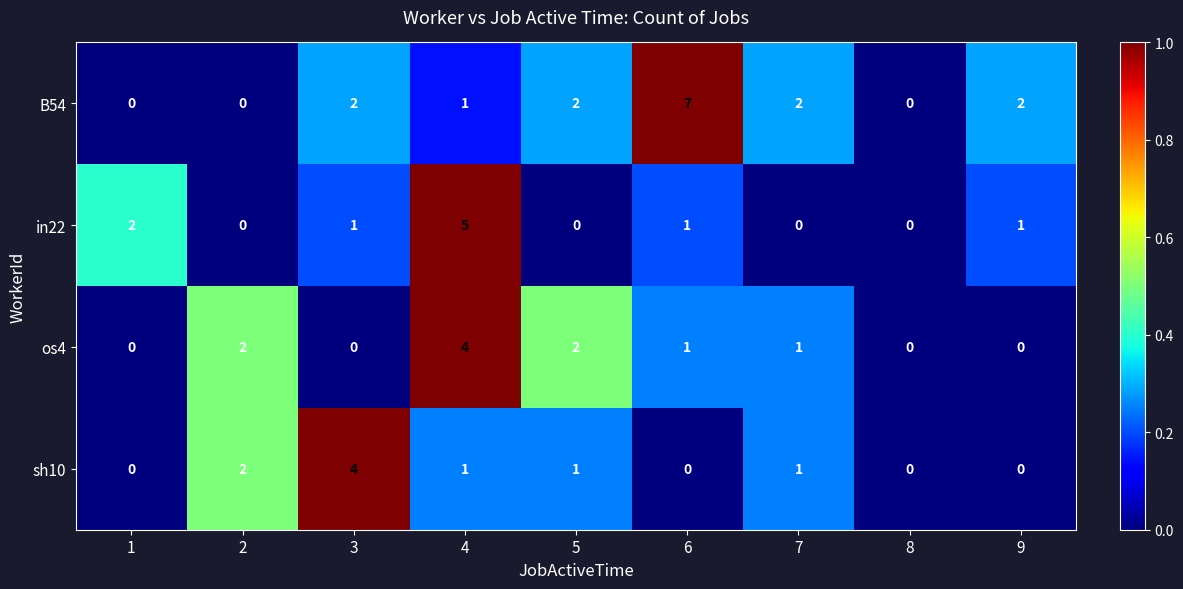

At which category is the sum across all series the highest?

4